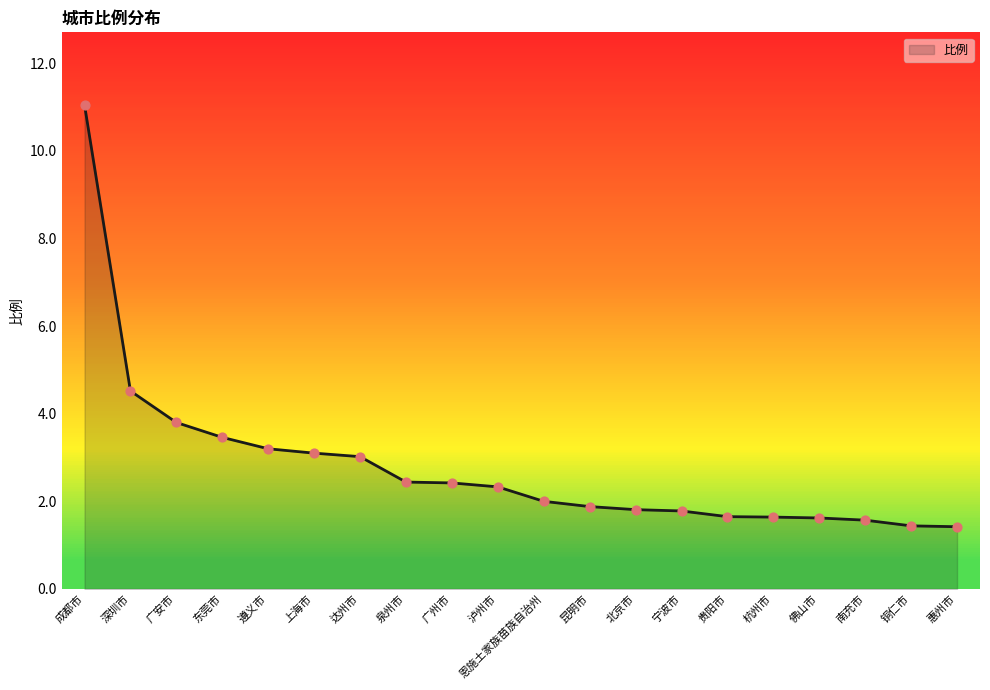

What is the change in value from 广安市 to 宁波市?

-2.0